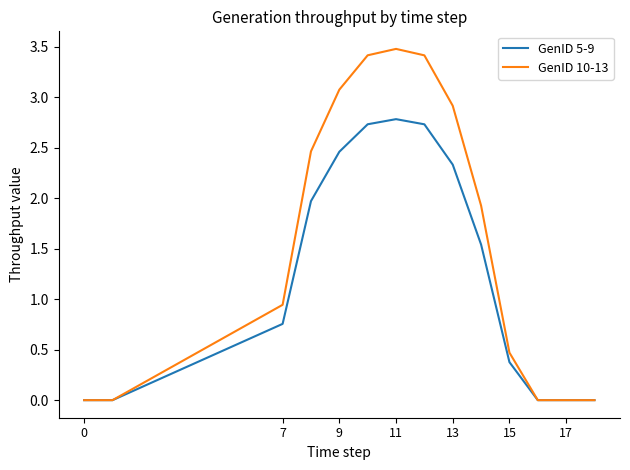

In GenID 5-9, how many points are higher than both neighbors (excluding endpoints)?

1